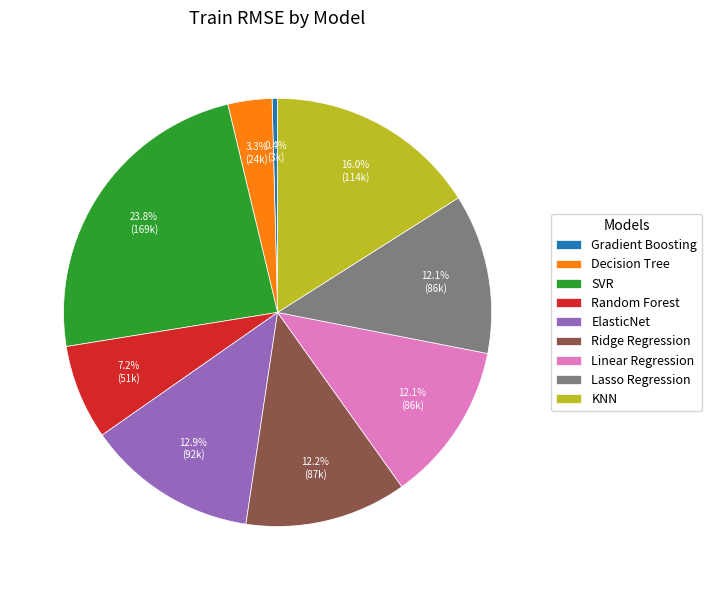

How many segments does this pie chart have?

9